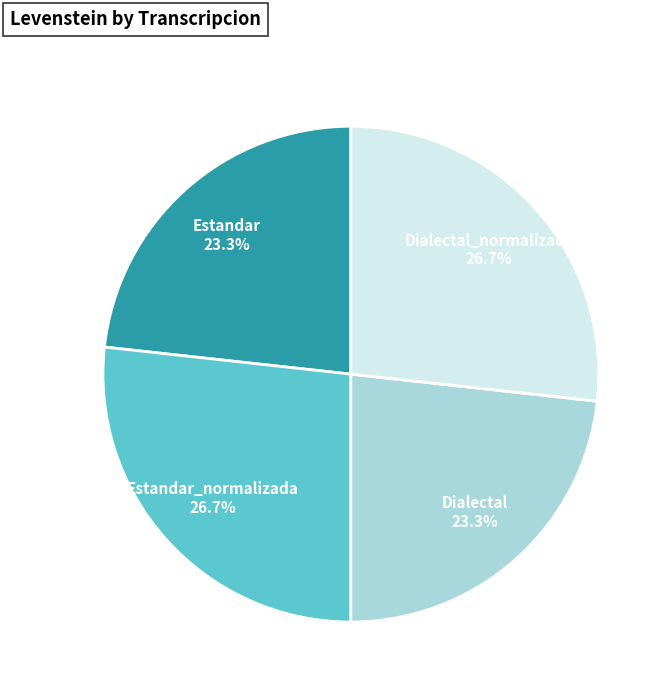

Does any single category account for the majority?

No